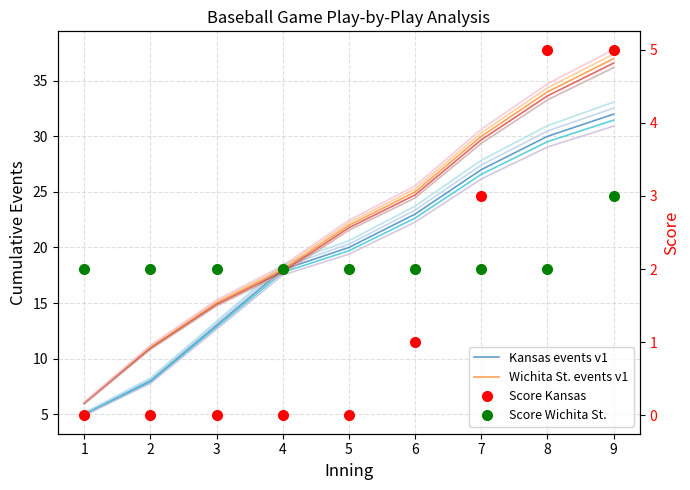

At how many categories does at least one series exceed 24?

4